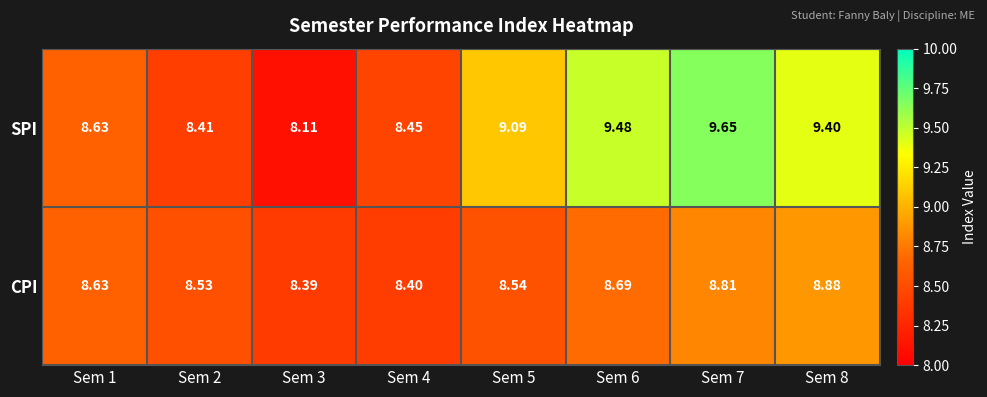

Rank the series at Sem 7 from highest to lowest value.

SPI, CPI